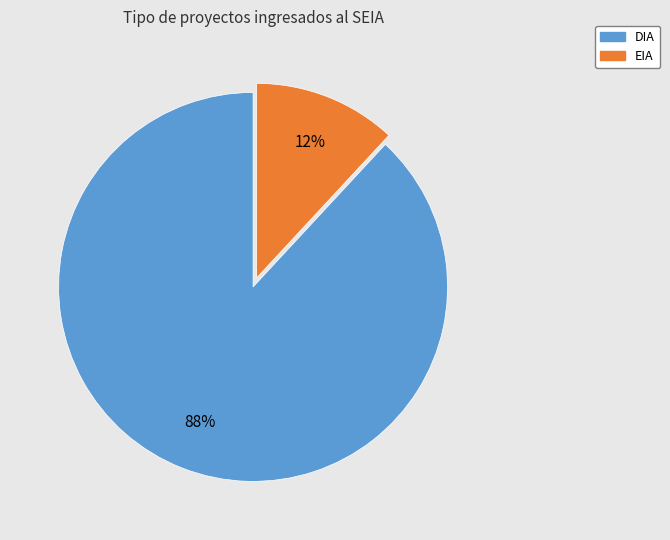

Rank the categories by value from highest to lowest.

DIA, EIA